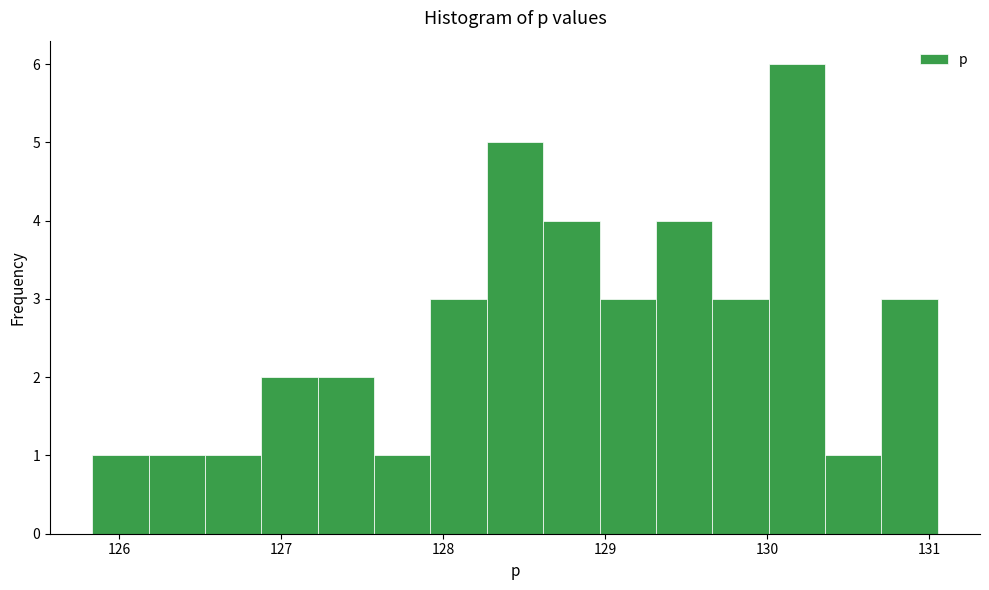

Around what value on the x-axis is the tallest bar? Give the approximate position of its centre, as read against the axis.

130.2